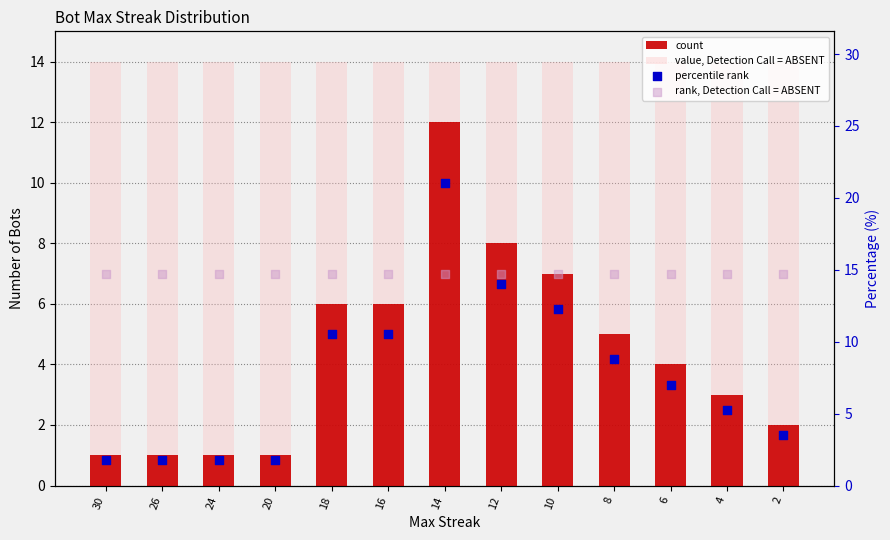

Which series contains the lowest Y value?

count